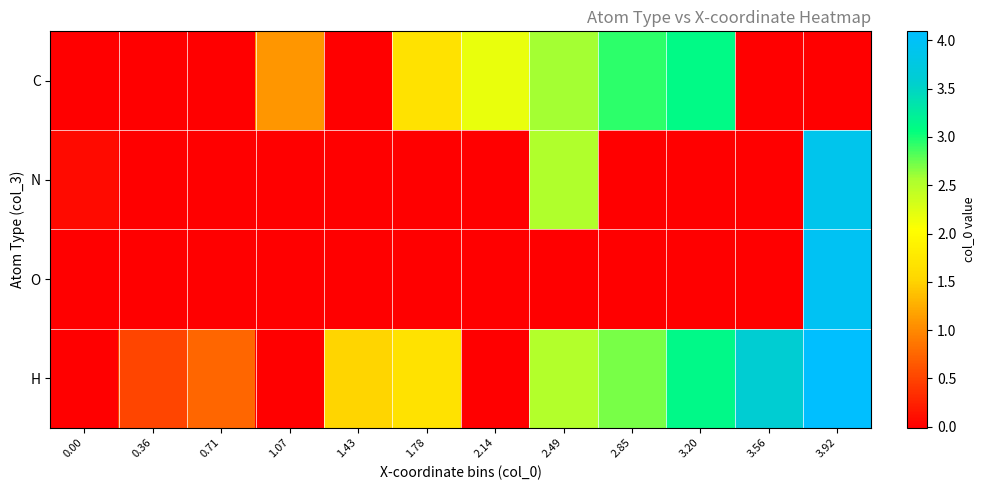

What is the greatest value displayed?

4.1